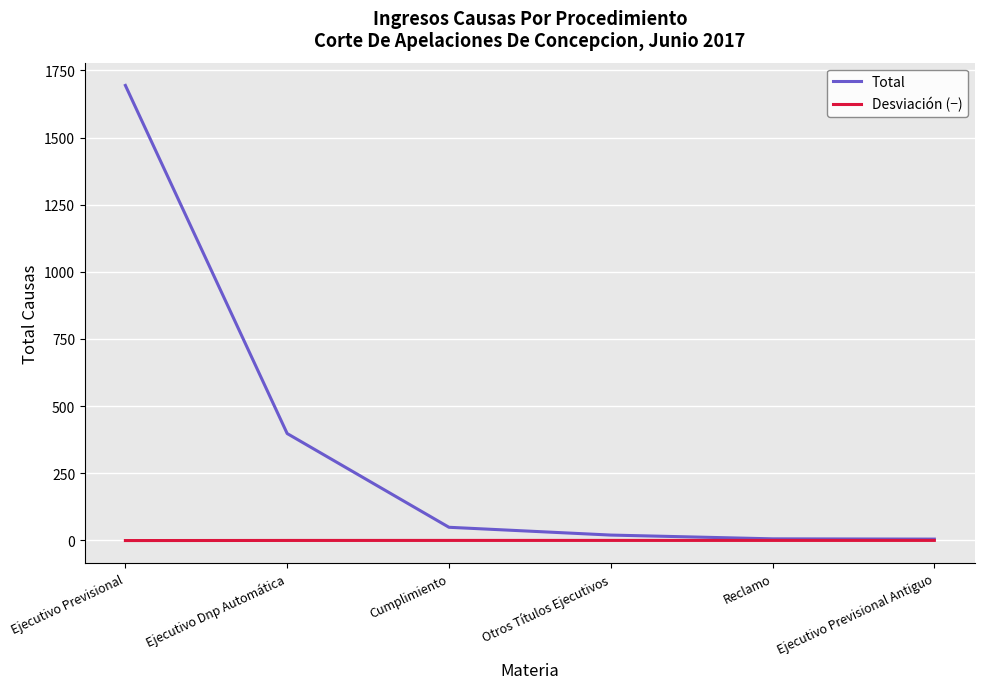

At which label is Total closest to 849?

Ejecutivo Dnp Automática